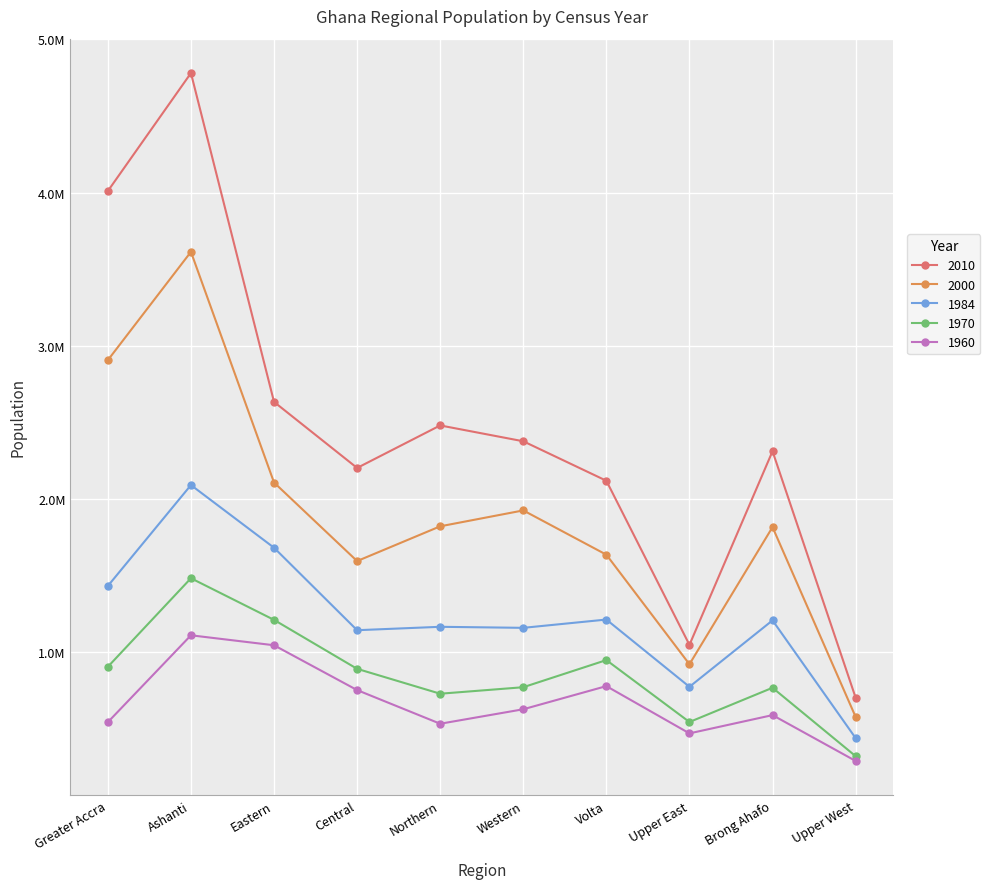

What is the label of the 10th point from the right?

Greater Accra